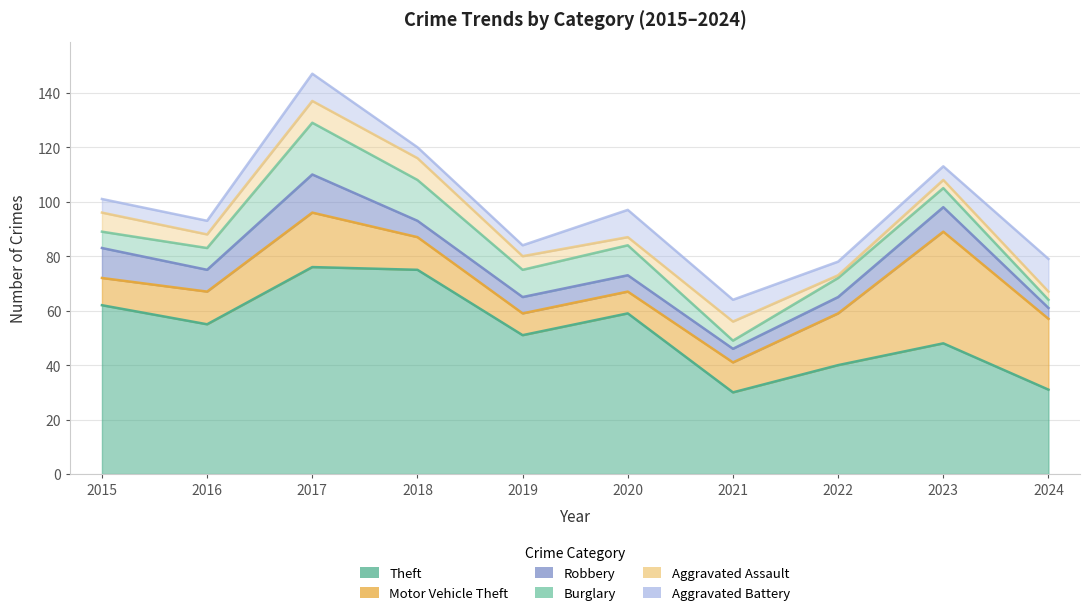

At how many categories does at least one series exceed 19?

10